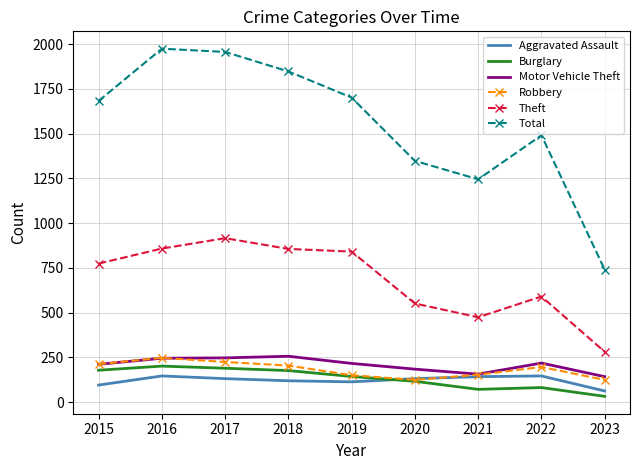

True or false: Total and Robbery cross at least once.

False